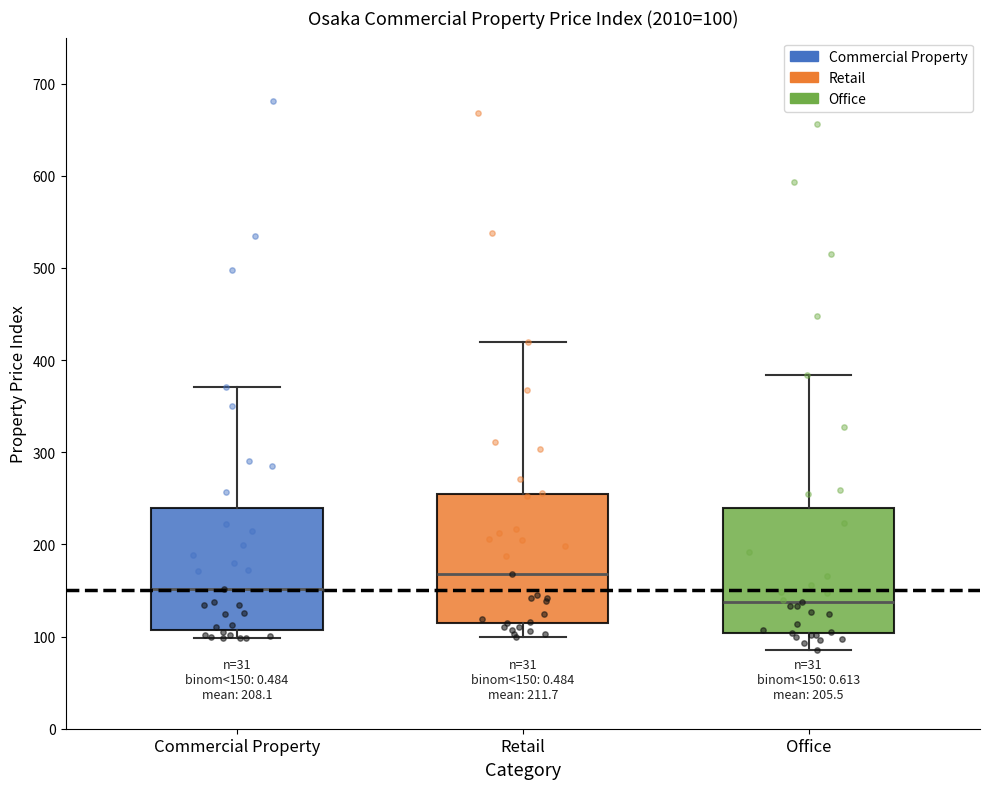

Which box has the lowest median line?

Office